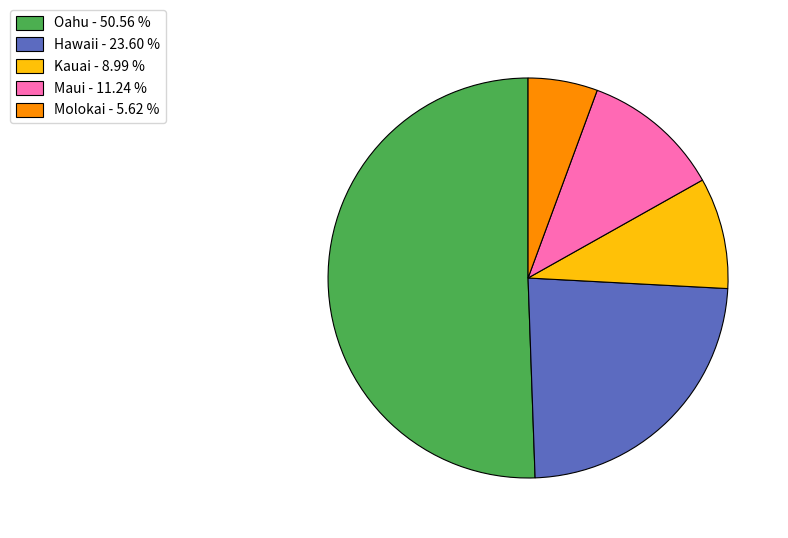

Combined, do Oahu - 50.56 % and Kauai - 8.99 % account for over 50%?

Yes